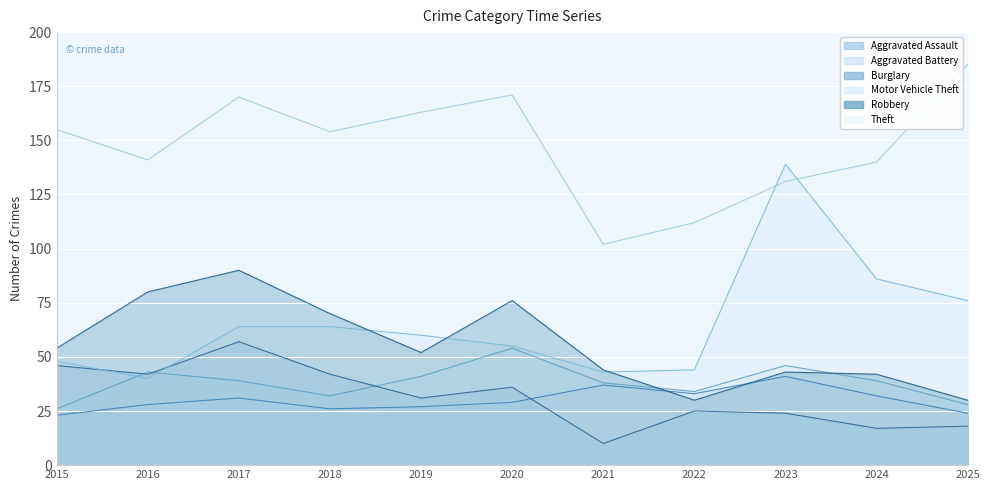

Reading left to right, transcribe all the data shown in this chart.

Aggravated Assault: 23	28	31	26	27	29	37	33	41	32	24
Aggravated Battery: 26	43	39	32	41	54	38	34	46	39	28
Burglary: 46	42	57	42	31	36	10	25	24	17	18
Motor Vehicle Theft: 48	40	64	64	60	55	43	44	139	86	76
Robbery: 54	80	90	70	52	76	44	30	43	42	30
Theft: 155	141	170	154	163	171	102	112	131	140	185